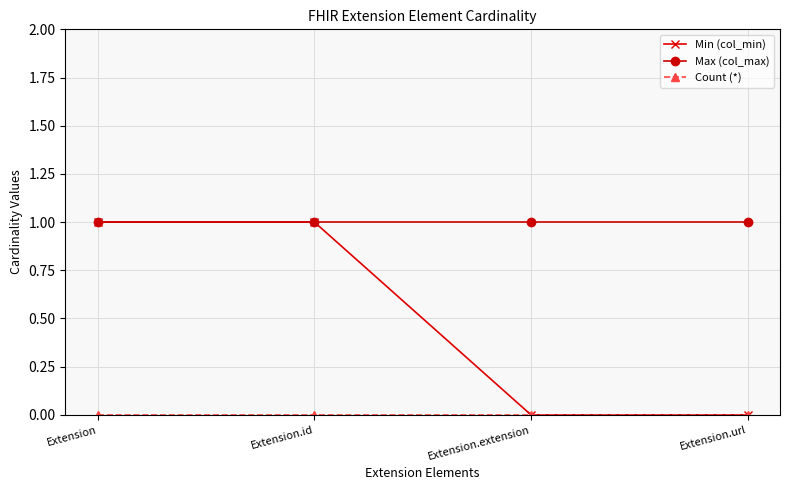

True or false: Min (col_min) has more than 2 points higher than both neighbors.

False